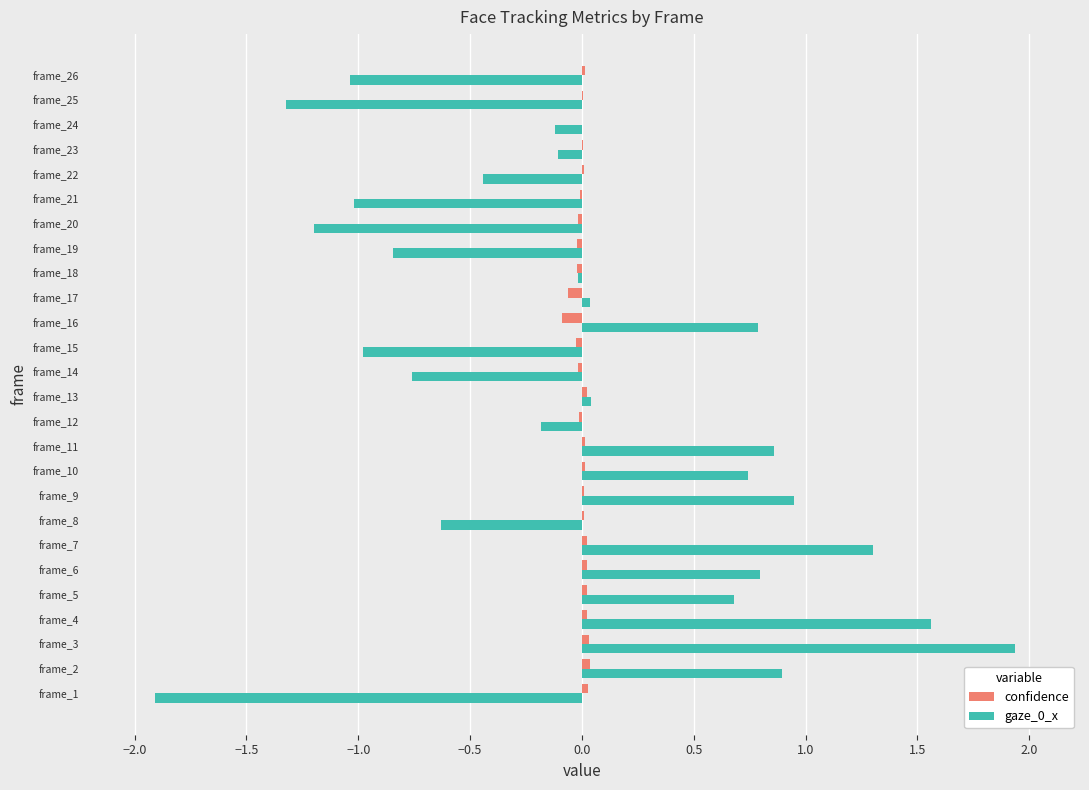

What is the maximum value shown in the chart?

1.9